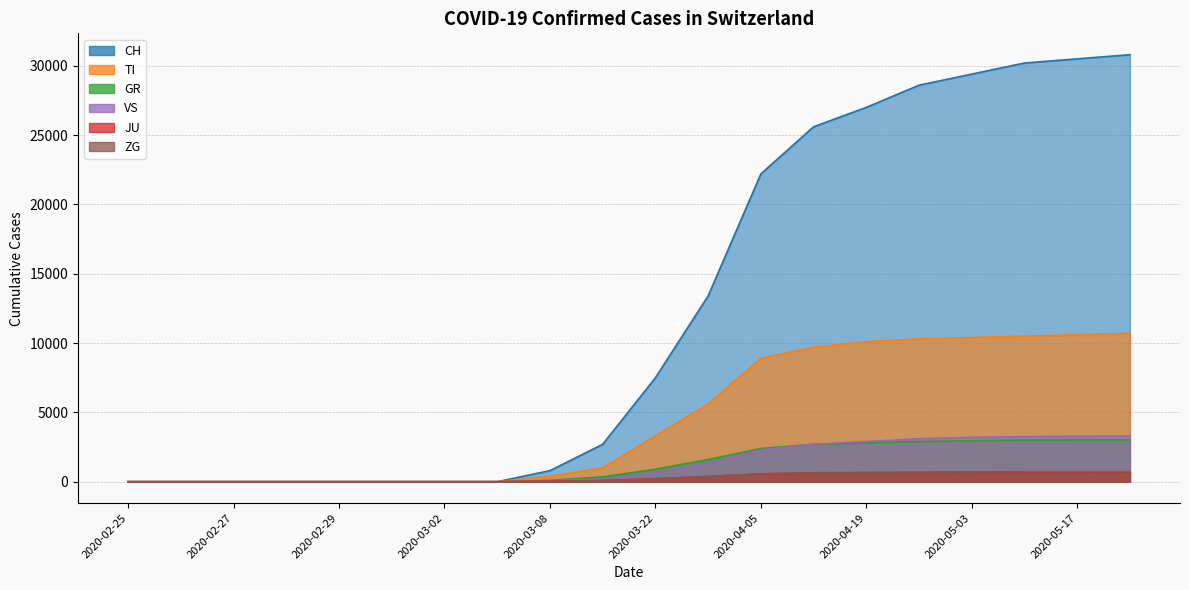

Does the chart have visible grid lines?

Yes